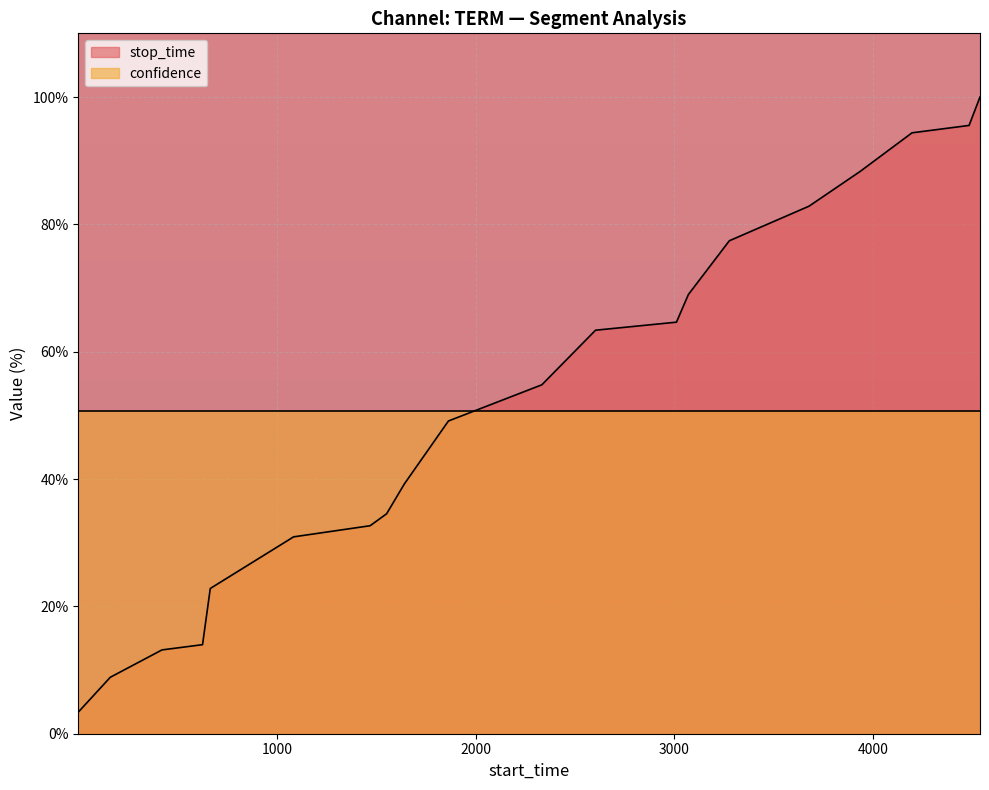

Where does the data first go above 54?

2333